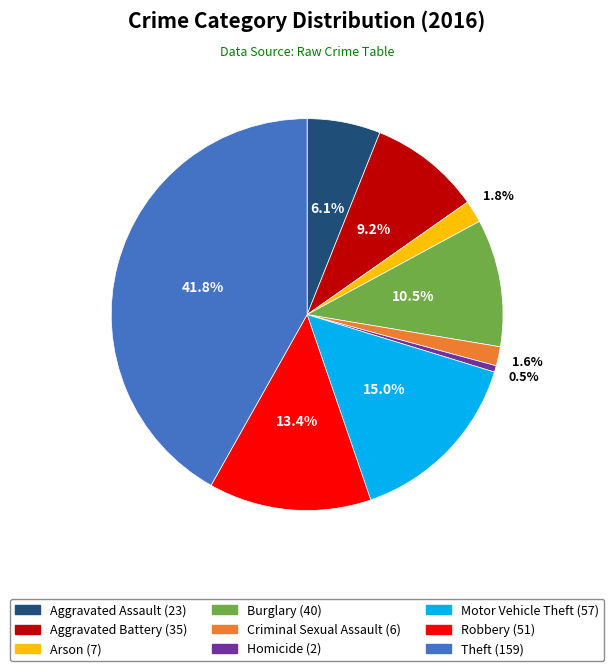

Is there a majority slice in this chart?

No